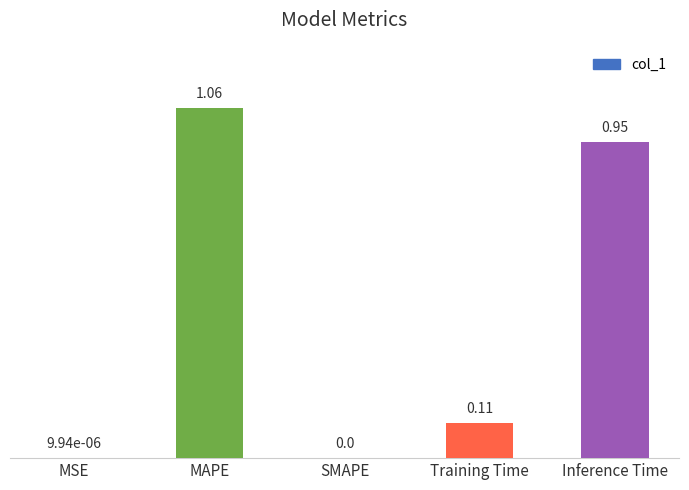

Between MSE and Training Time, which is larger?

Training Time